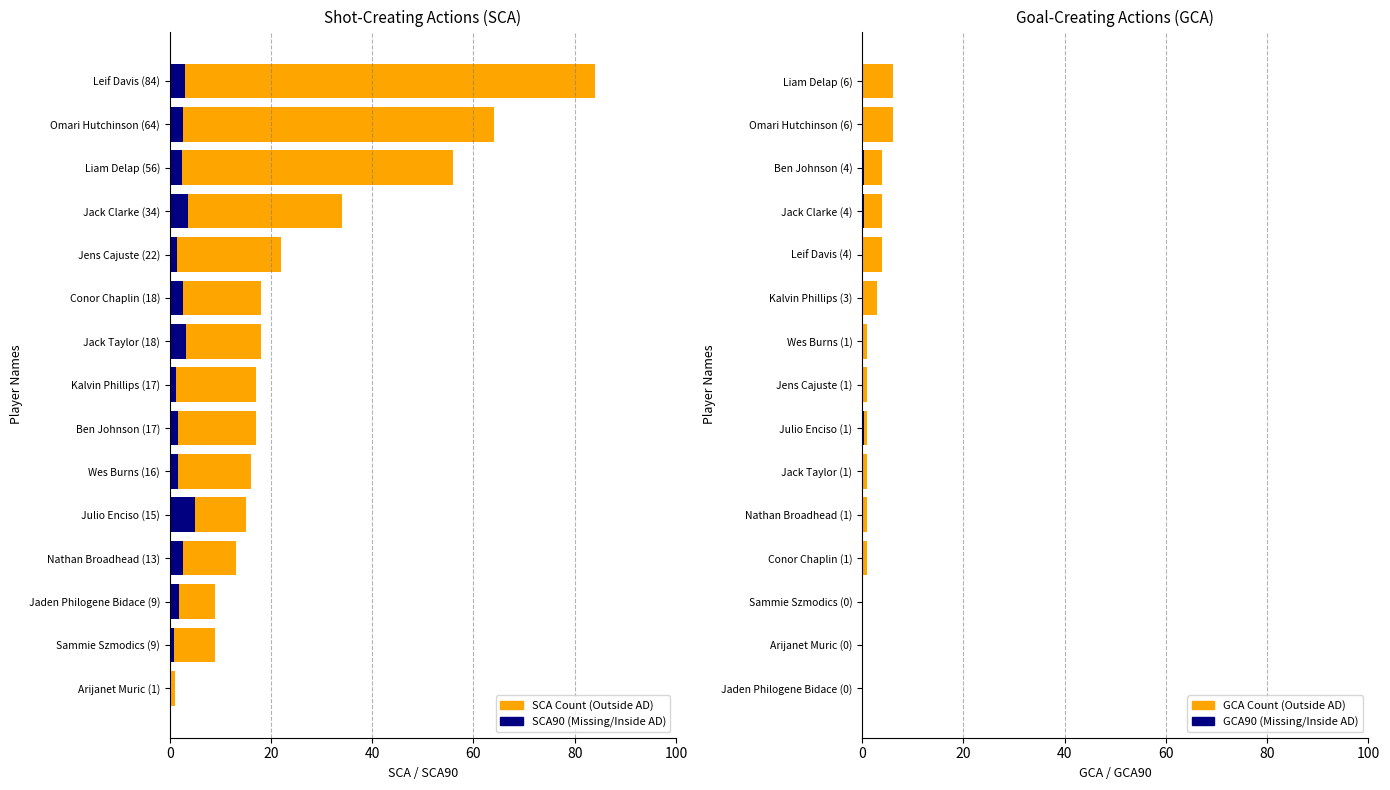

Which series changed the most between 40 and 12?

SCA Count (Outside AD)